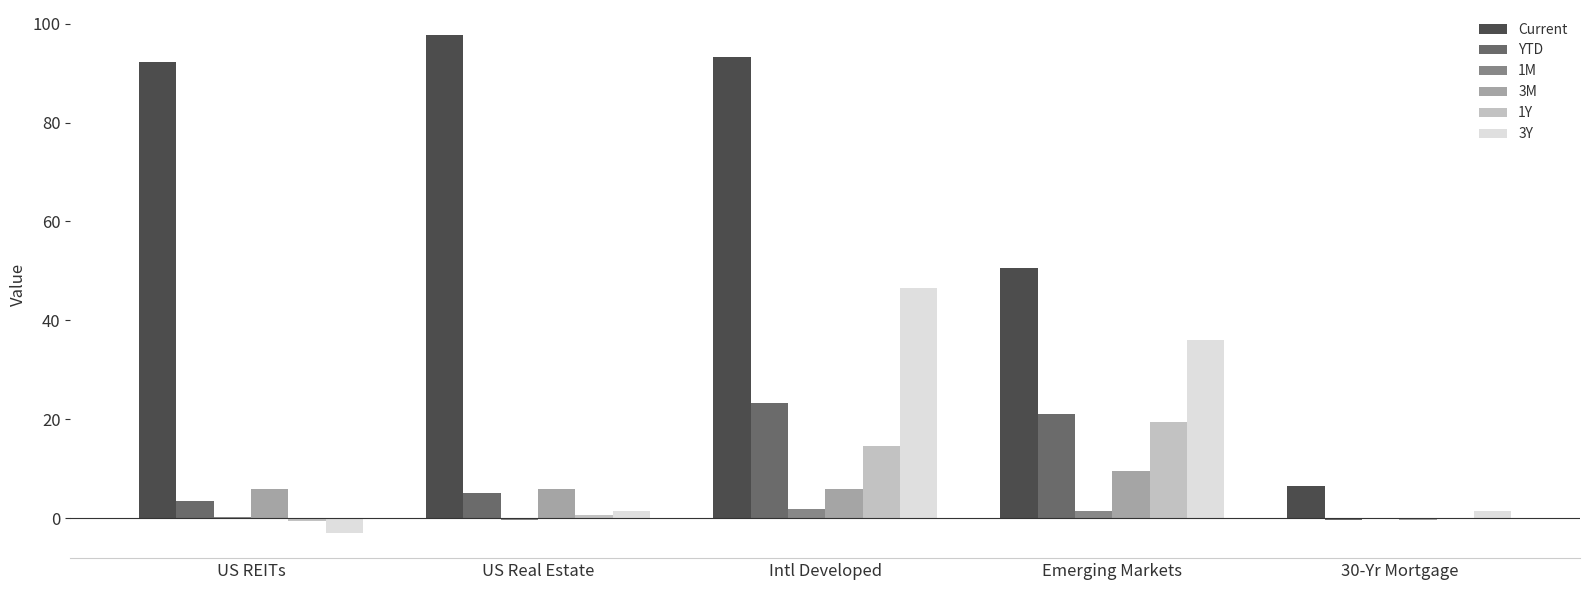

What is the average value of the 3Y series?

16.5